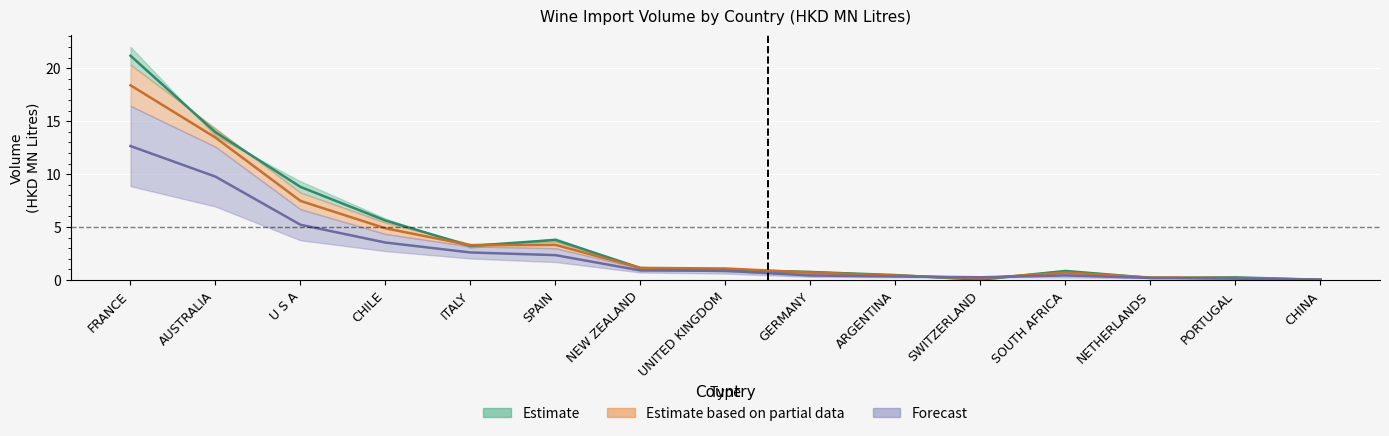

At which category is the sum across all series the highest?

FRANCE